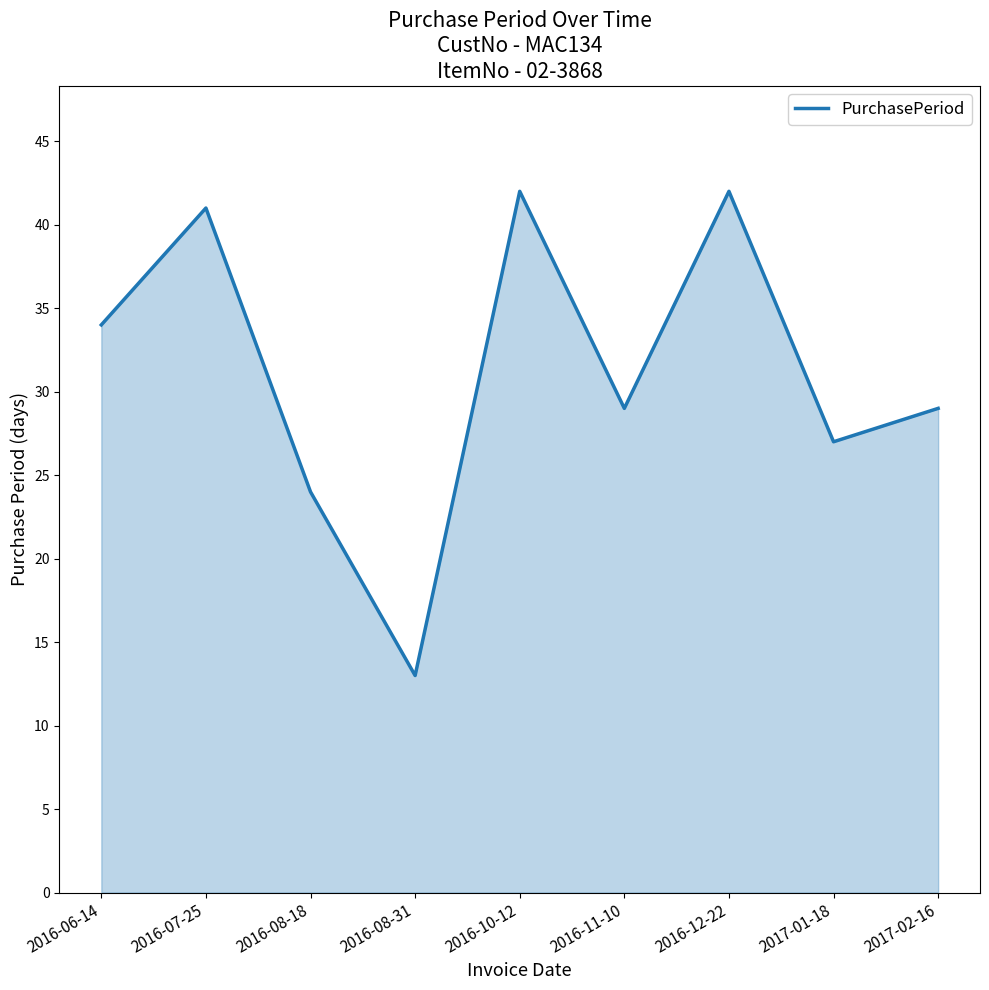

What is the maximum value shown in the chart?

42